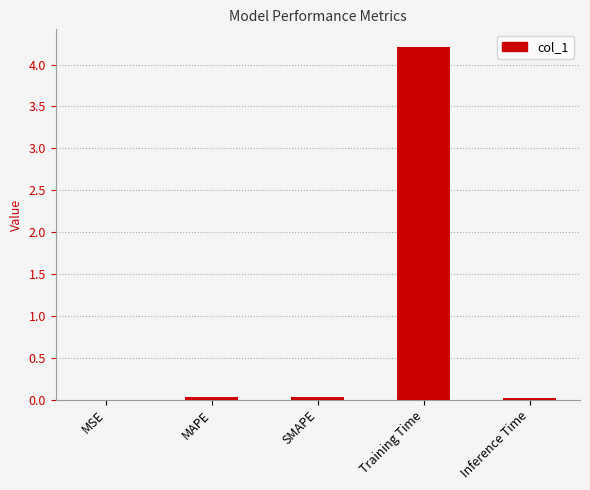

What is the sum of the values at Inference Time and Training Time?

4.2